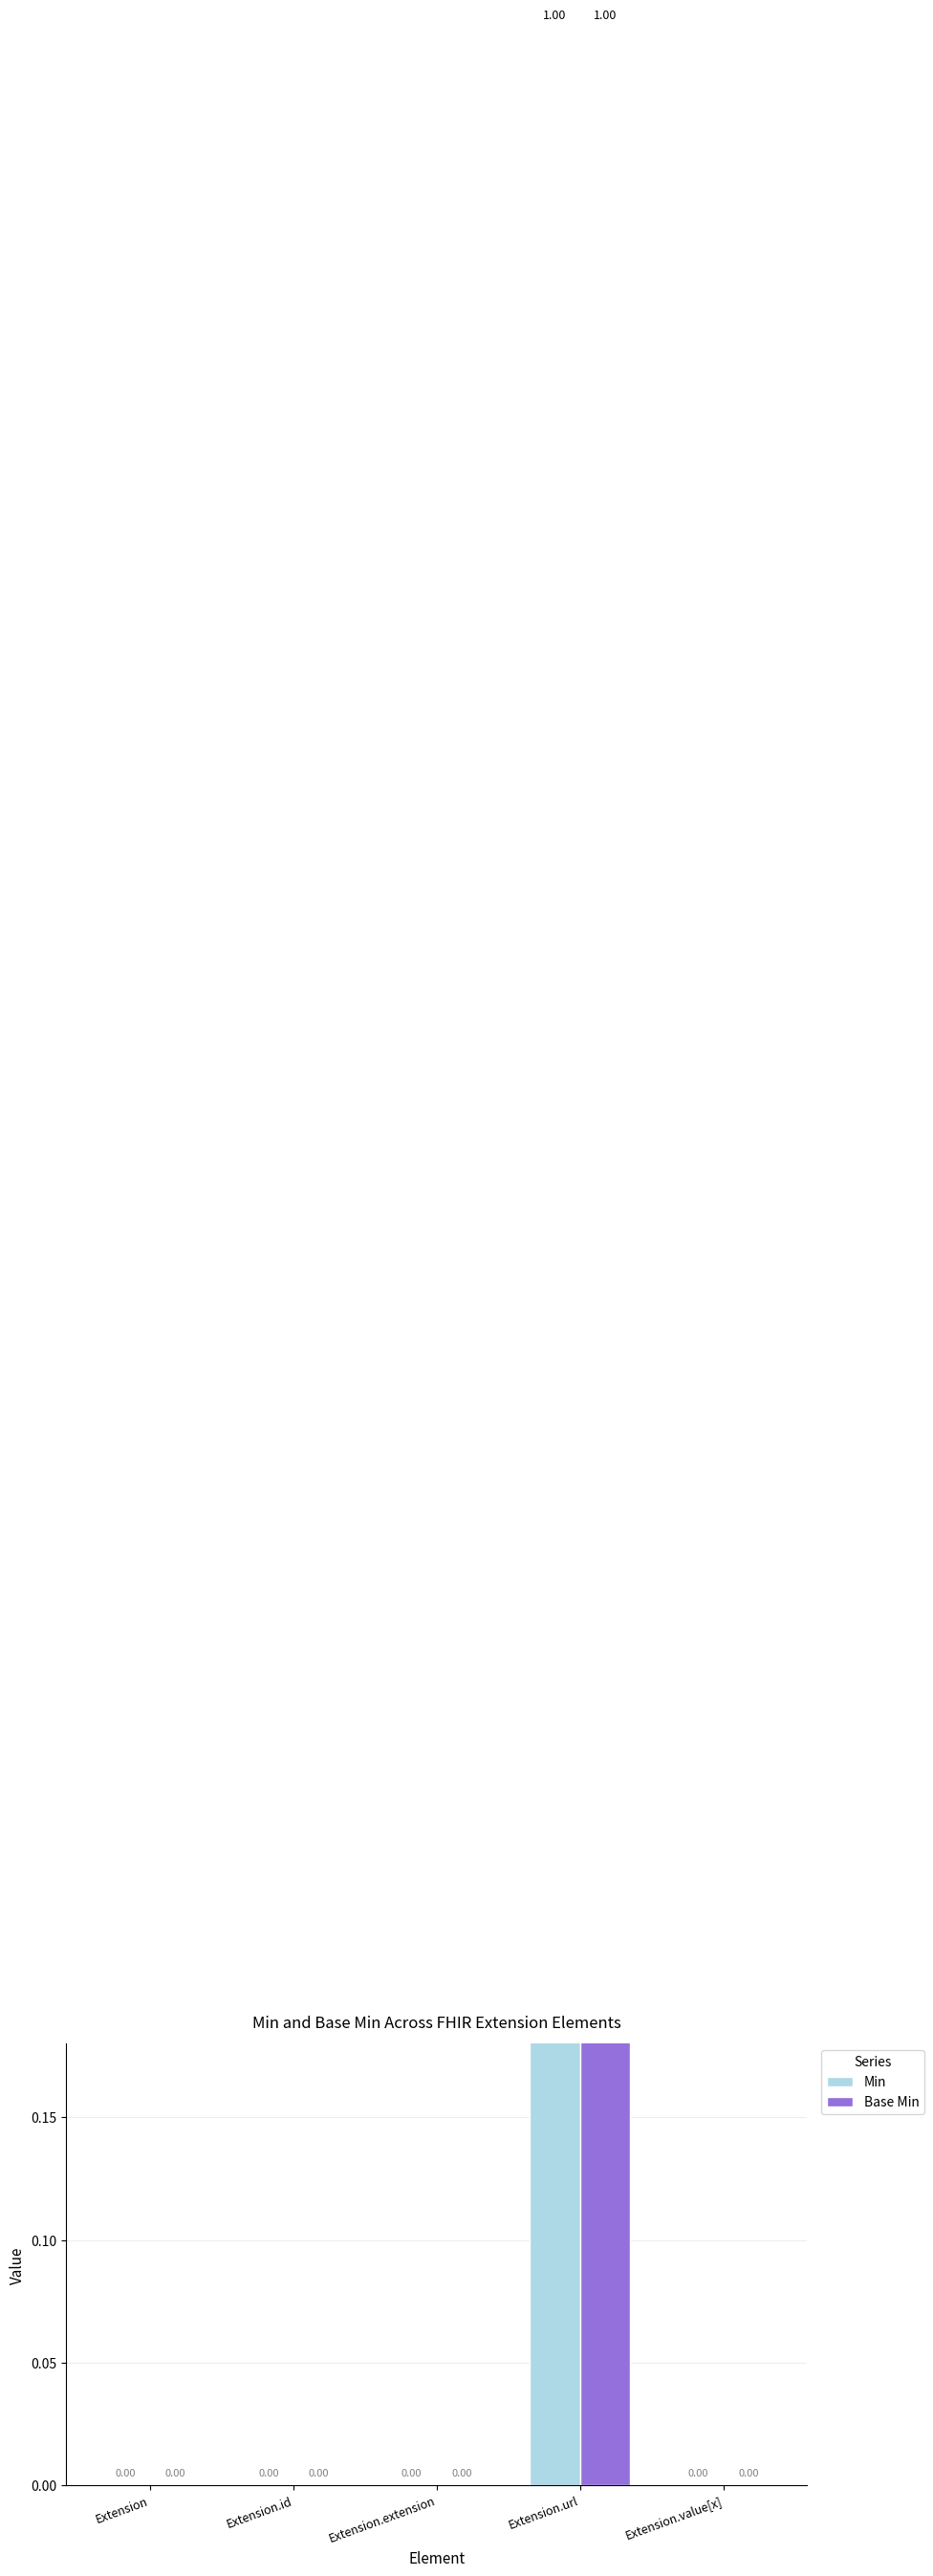

How many positive values does the Base Min series have?

1